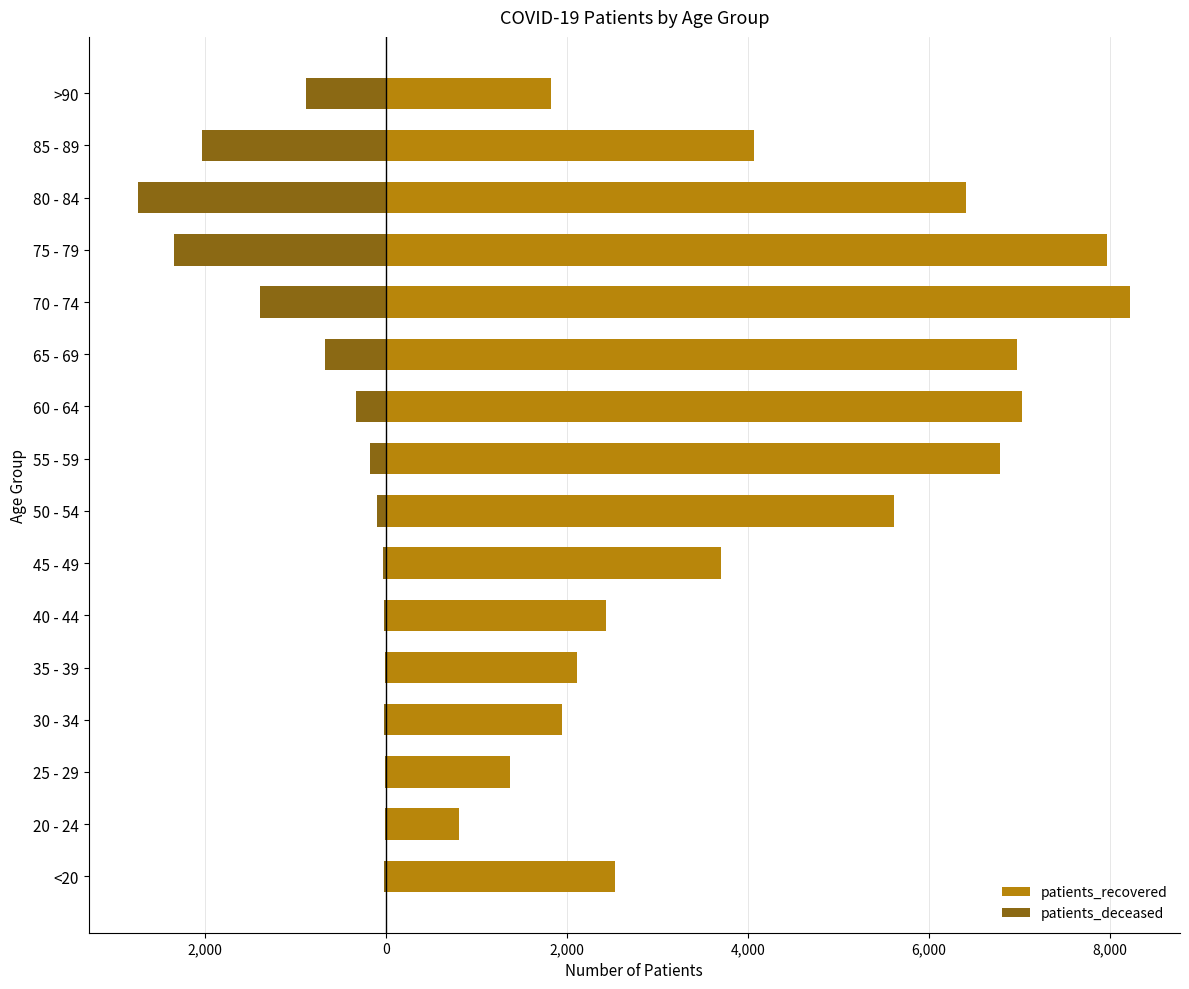

What is the maximum value for patients_recovered?

8225